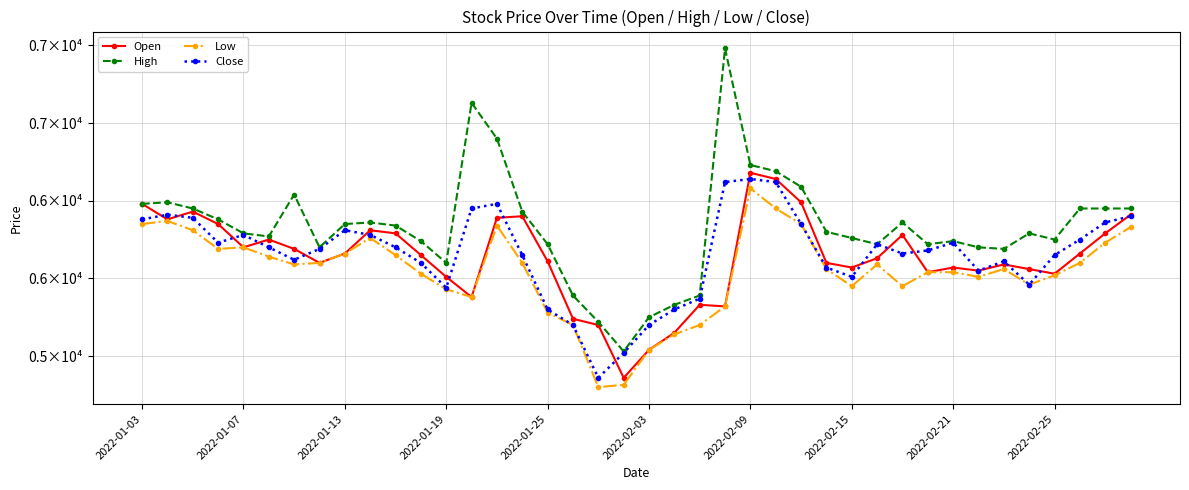

Is this an area chart (filled region under the line)?

No